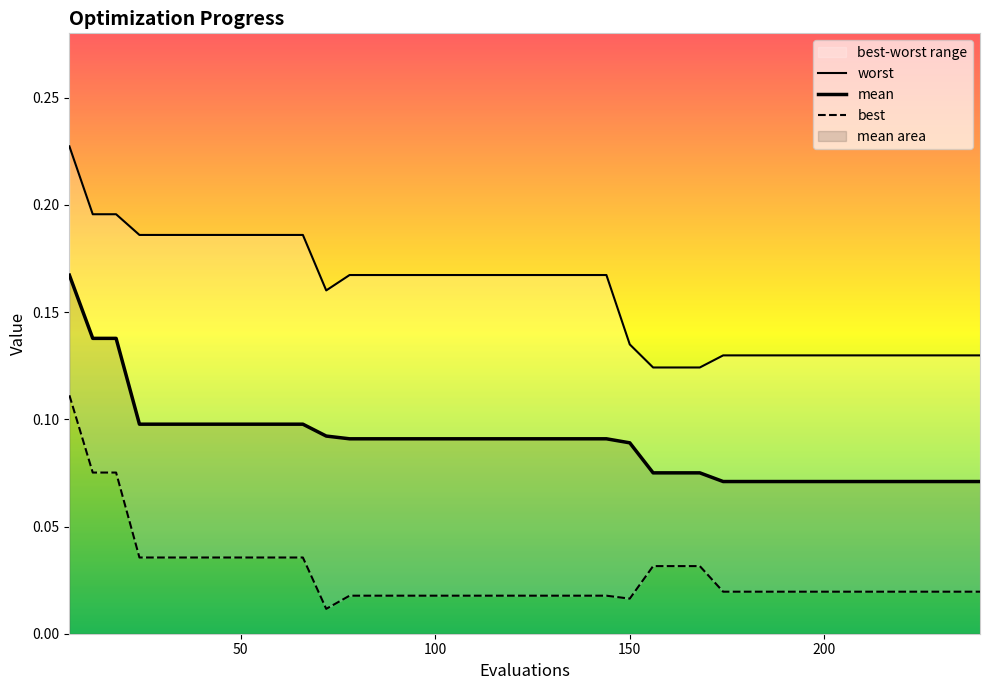

Reading left to right, transcribe all the data shown in this chart.

mean: 0.2	0.1	0.1	0.1	0.1	0.1	0.1	0.1	0.1	0.1	0.1	0.1	0.1	0.1	0.1	0.1	0.1	0.1	0.1	0.1	0.1	0.1	0.1	0.1	0.1	0.1	0.1	0.1	0.1	0.1	0.1	0.1	0.1	0.1	0.1	0.1	0.1	0.1	0.1	0.1
best: 0.1	0.1	0.1	0.0	0.0	0.0	0.0	0.0	0.0	0.0	0.0	0.0	0.0	0.0	0.0	0.0	0.0	0.0	0.0	0.0	0.0	0.0	0.0	0.0	0.0	0.0	0.0	0.0	0.0	0.0	0.0	0.0	0.0	0.0	0.0	0.0	0.0	0.0	0.0	0.0
worst: 0.2	0.2	0.2	0.2	0.2	0.2	0.2	0.2	0.2	0.2	0.2	0.2	0.2	0.2	0.2	0.2	0.2	0.2	0.2	0.2	0.2	0.2	0.2	0.2	0.1	0.1	0.1	0.1	0.1	0.1	0.1	0.1	0.1	0.1	0.1	0.1	0.1	0.1	0.1	0.1